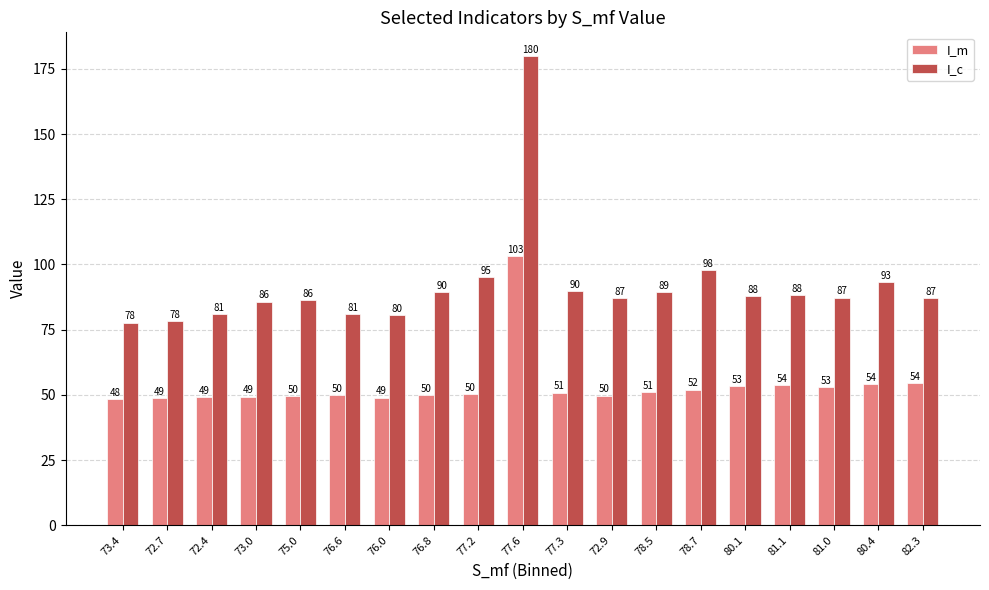

At 76.0, list the series in order from smallest to largest.

I_m, I_c